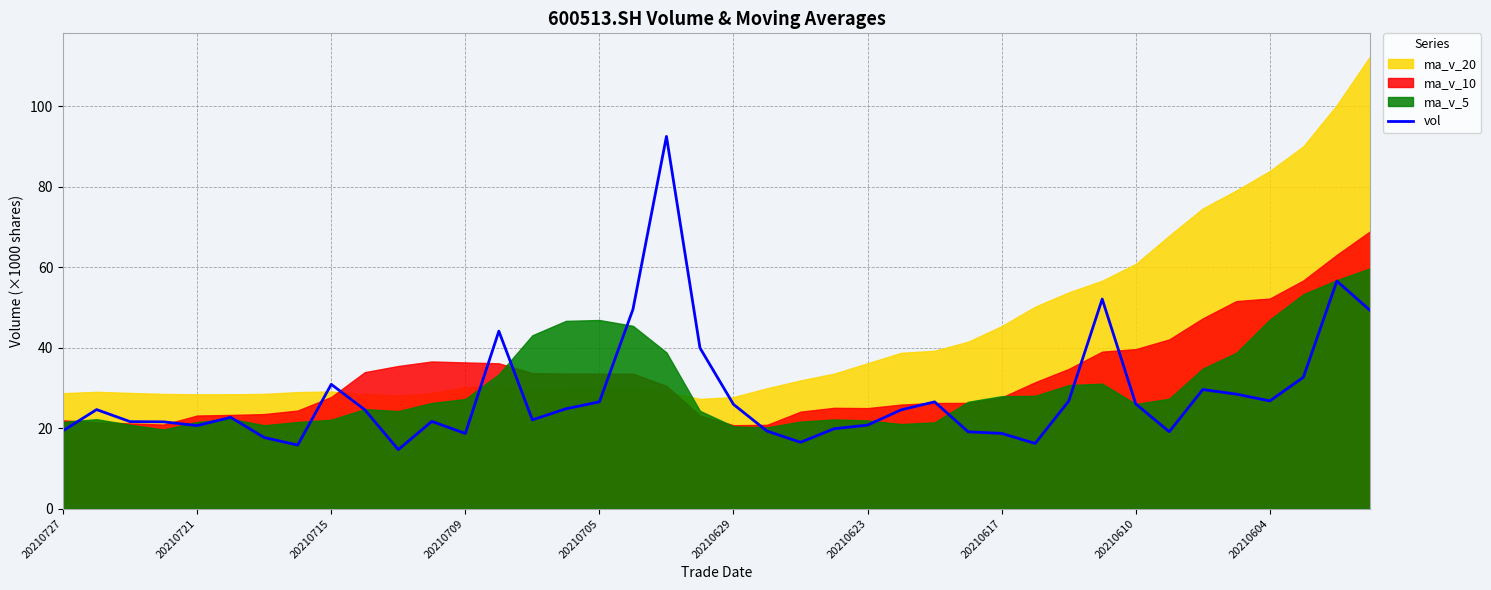

How many interior local valleys (lower than both neighbors) does the data have?

9